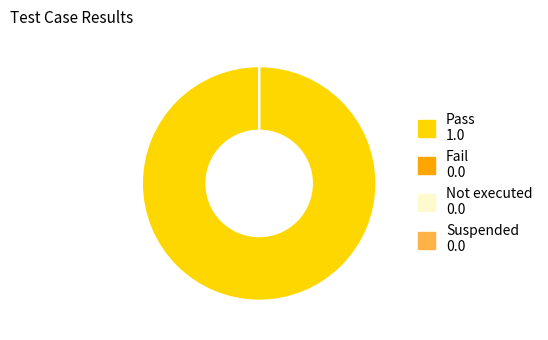

What is the largest slice in the pie chart?

Pass